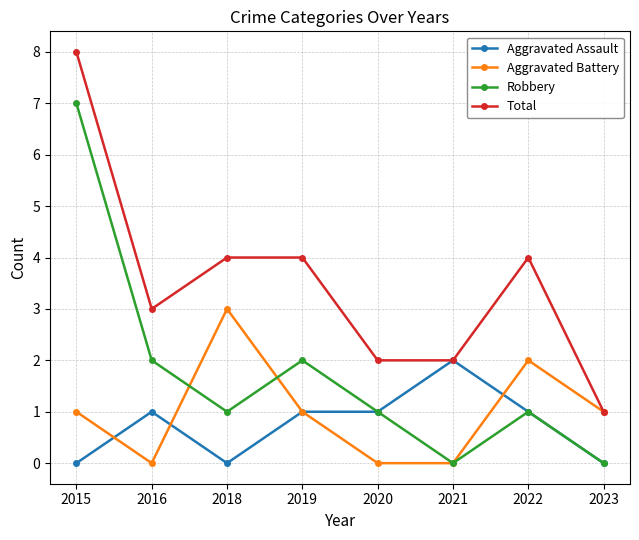

Which category has the highest value in the Aggravated Battery series?

2018